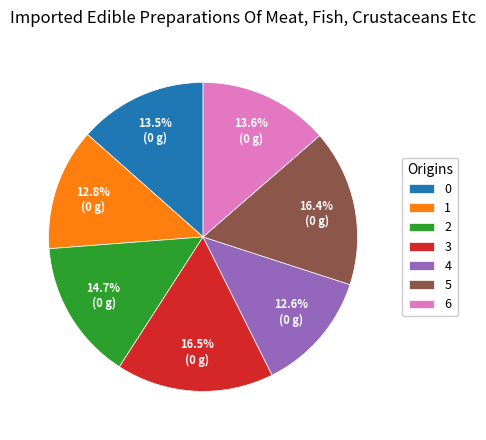

Do 6 and 1 together represent more than half of the pie?

No